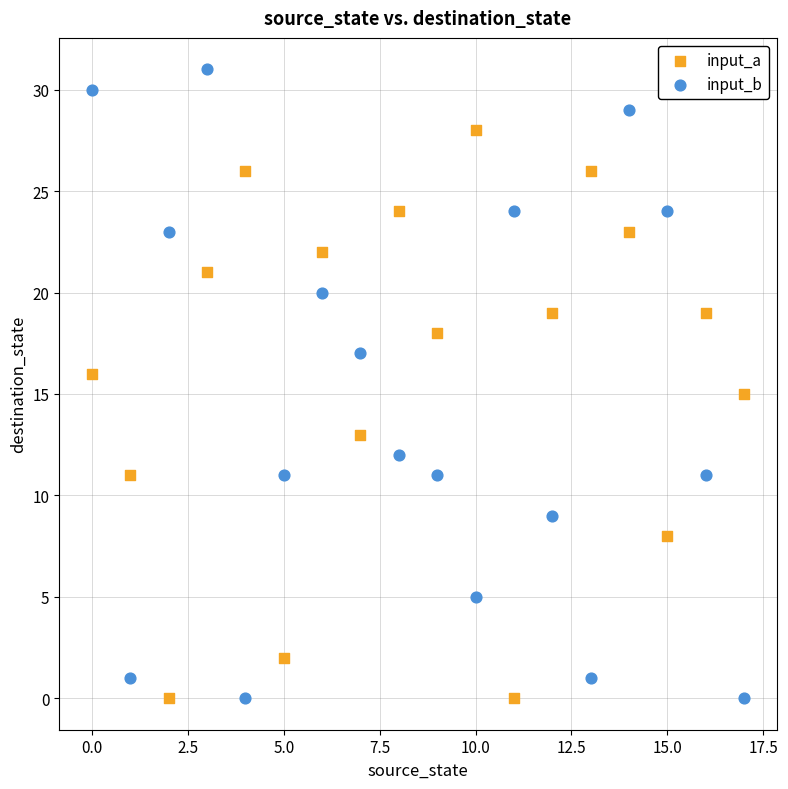

Which series has the widest spread of Y values?

input_b